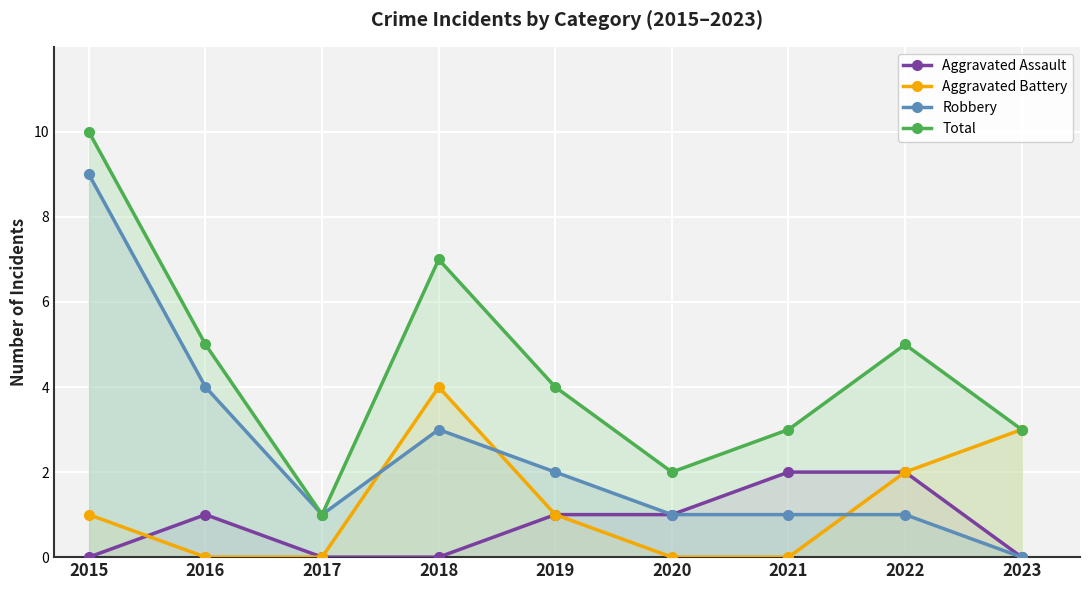

What is the difference between the Aggravated Battery values at 2018 and 2021?

4